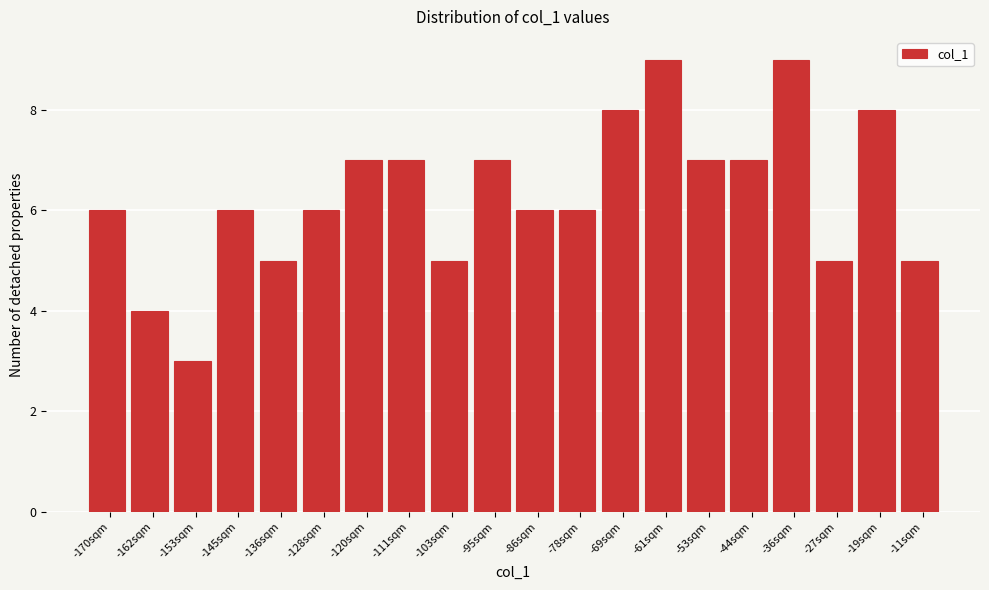

Reading left to right, transcribe all the data shown in this chart.

-170sqm=6	-162sqm=4	-153sqm=3	-145sqm=6	-136sqm=5	-128sqm=6	-120sqm=7	-111sqm=7	-103sqm=5	-95sqm=7	-86sqm=6	-78sqm=6	-69sqm=8	-61sqm=9	-53sqm=7	-44sqm=7	-36sqm=9	-27sqm=5	-19sqm=8	-11sqm=5